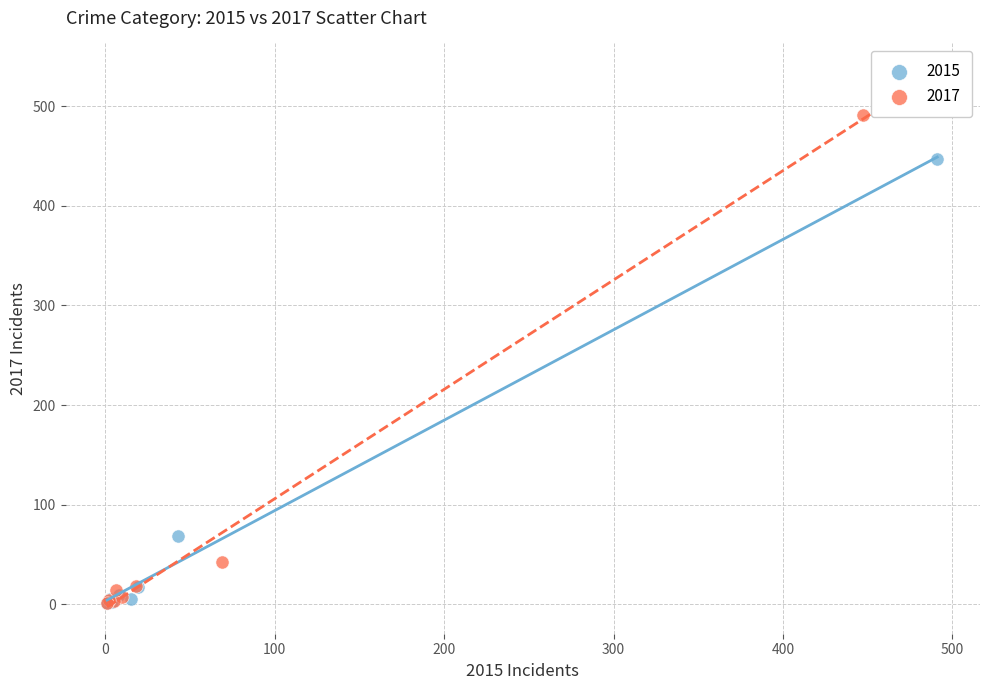

What are all the series names shown in the legend?

2015, 2017